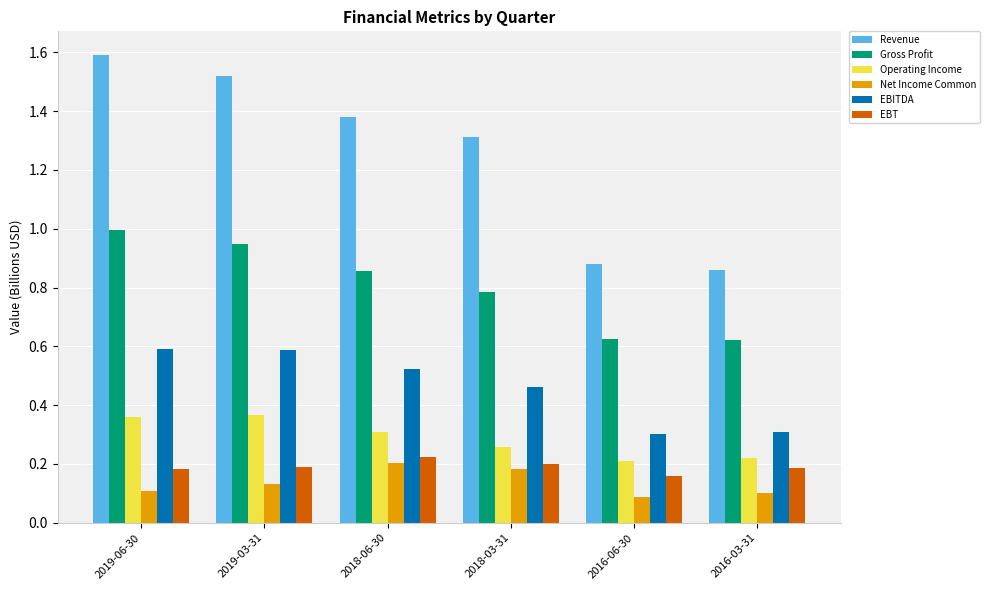

Between 2019-06-30 and 2016-03-31, which series saw the biggest shift?

Revenue